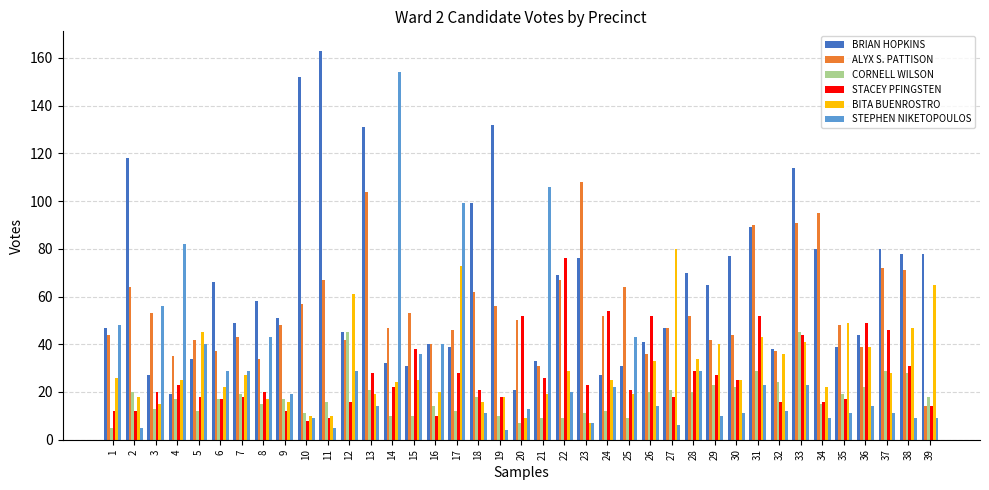

True or false: BRIAN HOPKINS has a value of 76 at 23.

True